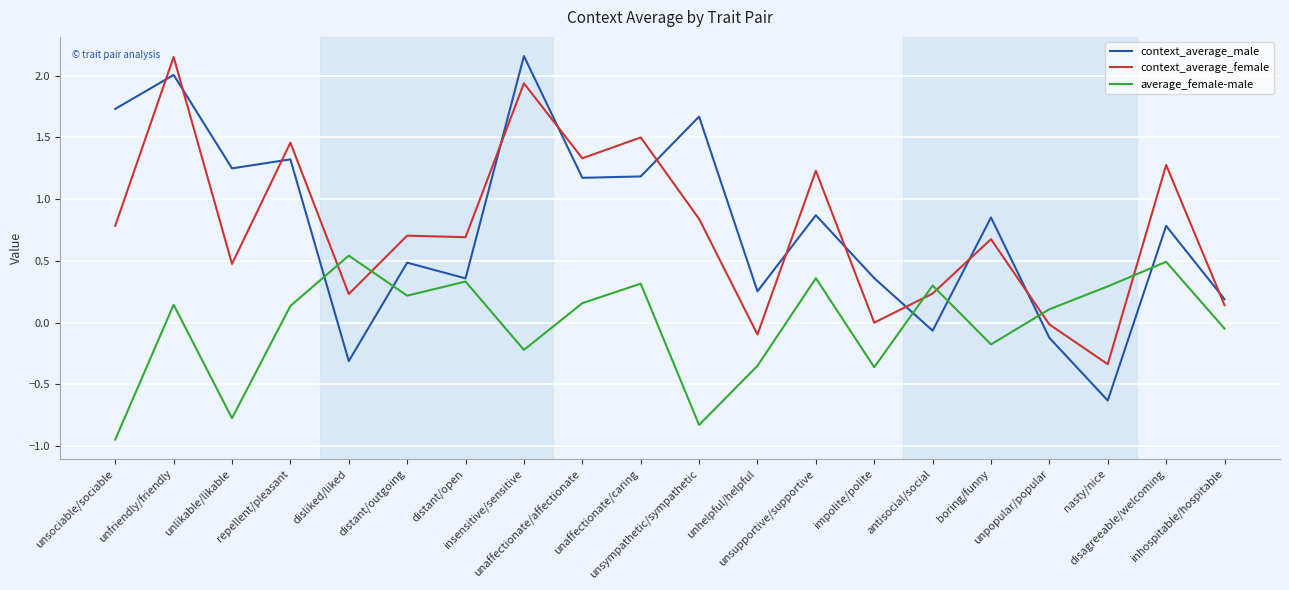

Which series ends up on top after the final intersection of average_female-male and context_average_female?

context_average_female